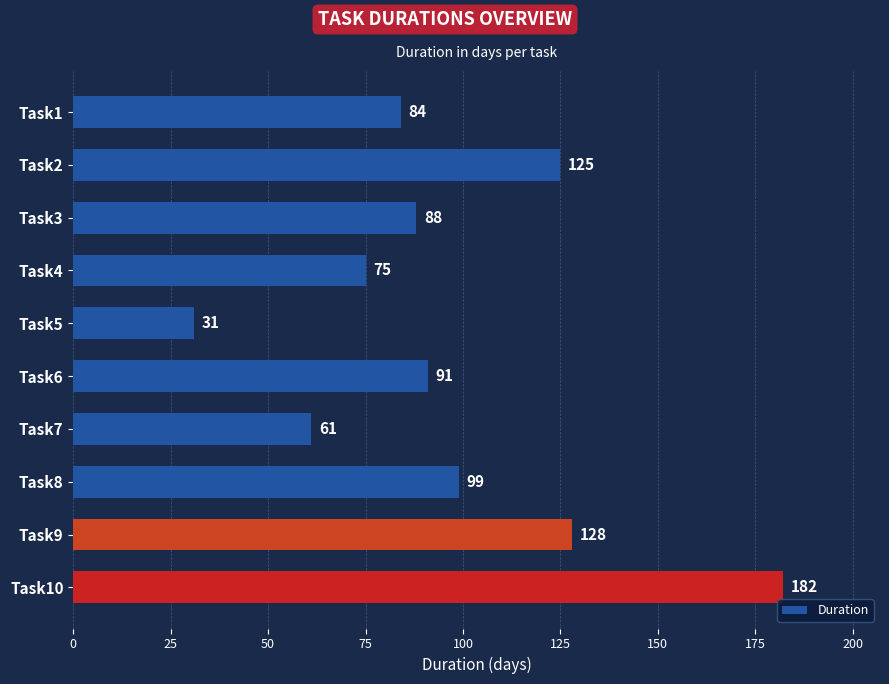

Rank the categories by value from highest to lowest.

Task10, Task9, Task2, Task8, Task6, Task3, Task1, Task4, Task7, Task5